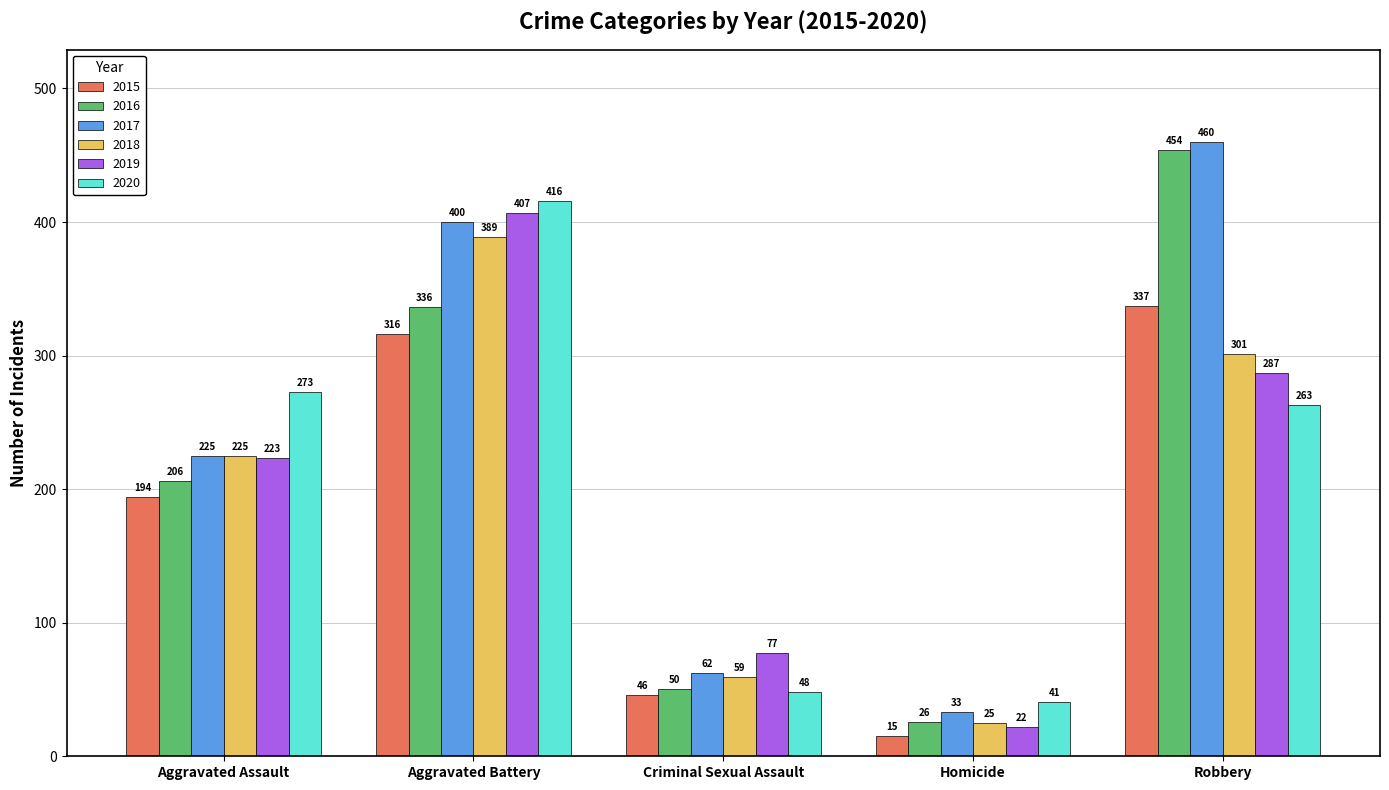

The value of 2017 at Robbery is 460. True or false?

True